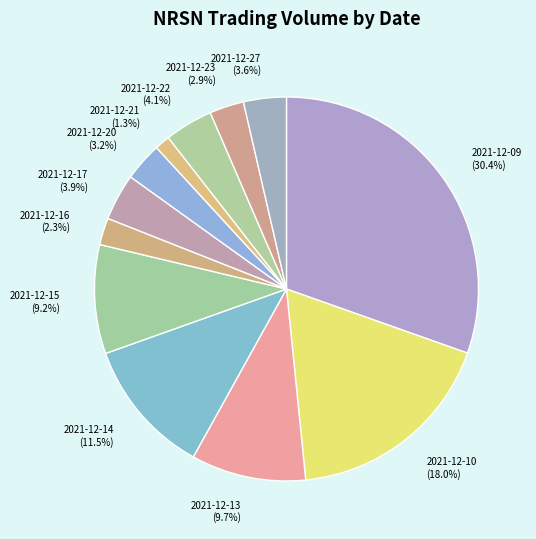

Is the sum of 2021-12-20 and 2021-12-27 greater than half?

No